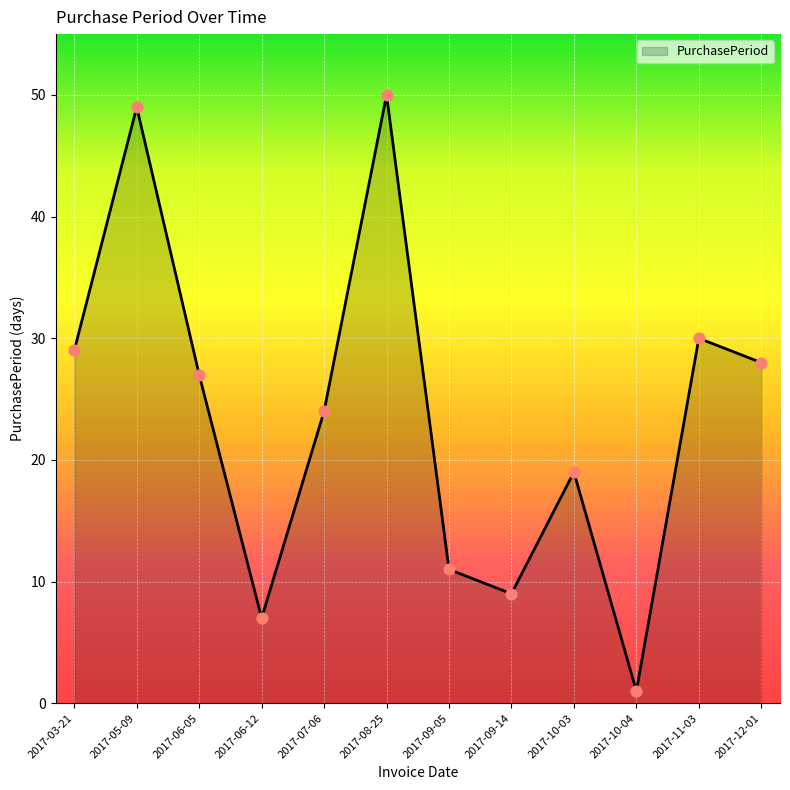

What is the ratio of the value at 2017-03-21 to the value at 2017-06-12?

4.1